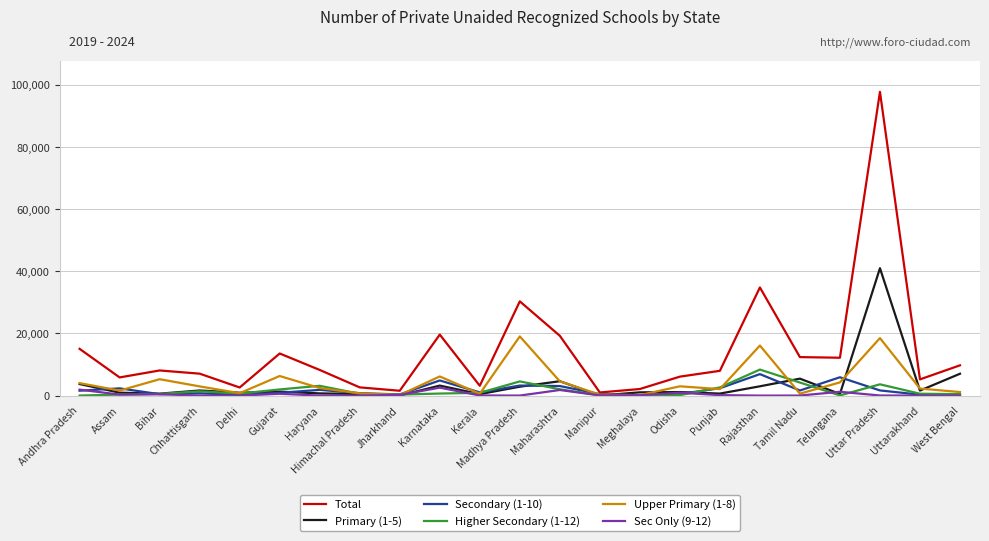

What is the approximate value of Higher Secondary (1-12) at Madhya Pradesh?

4568